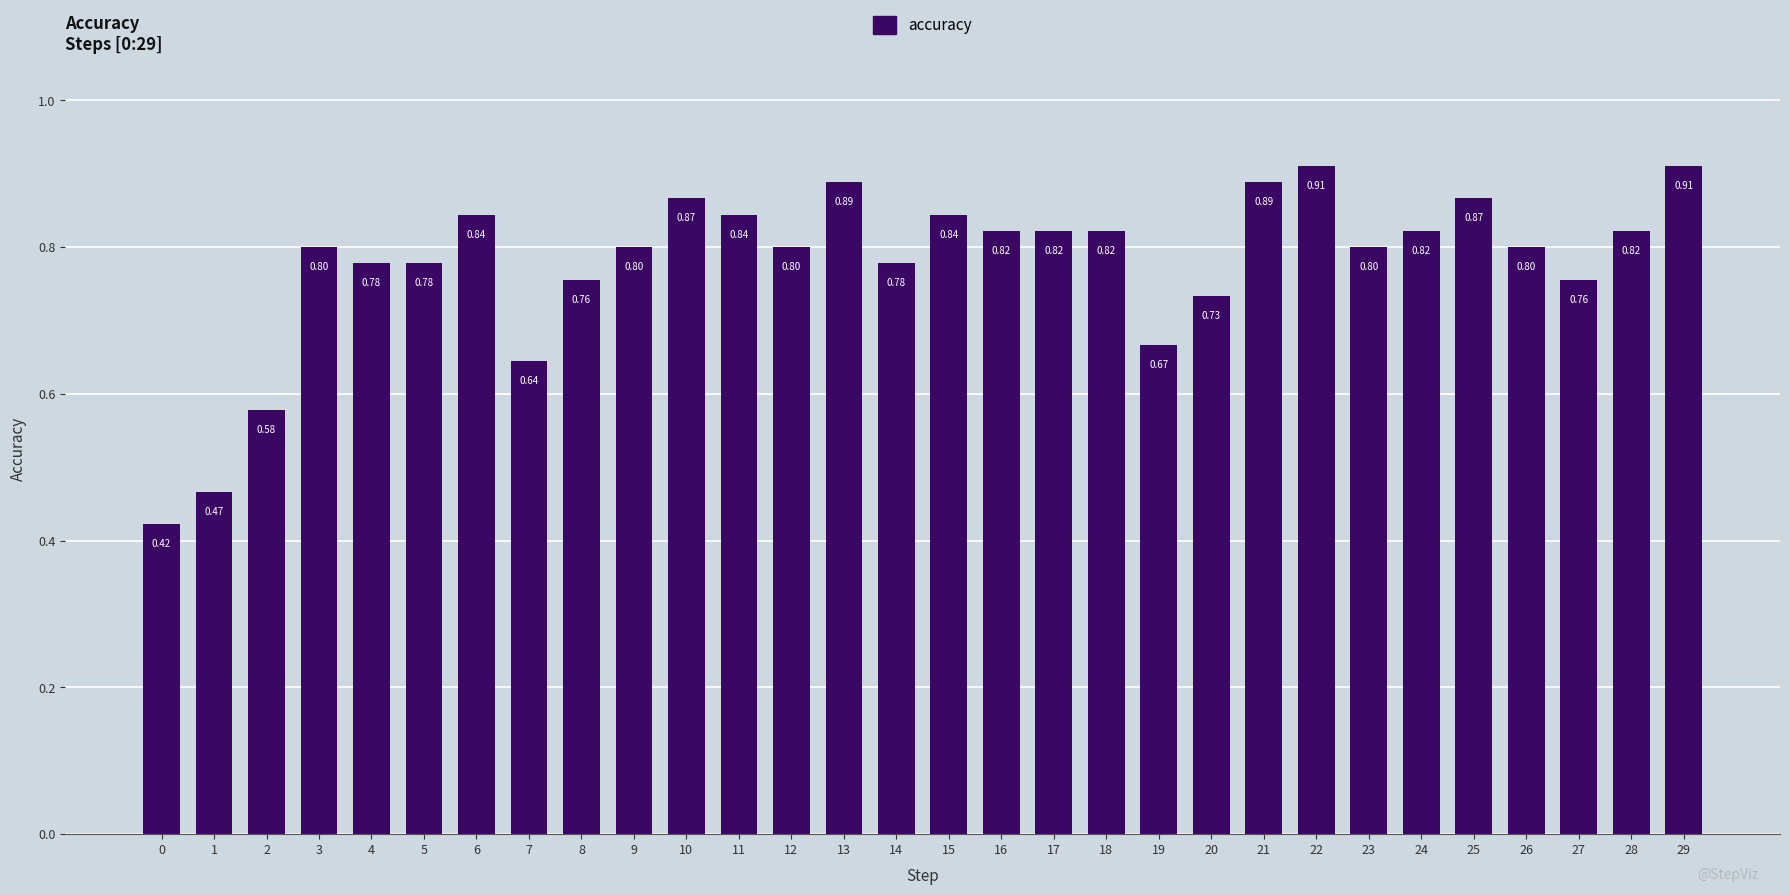

How many bars are there in total?

30